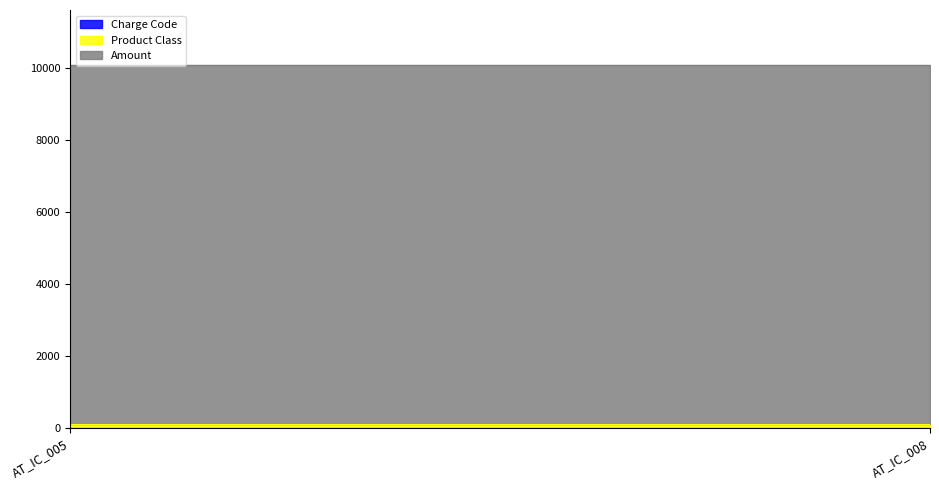

What is the spread (max minus min) of values at AT_IC_005?

9997